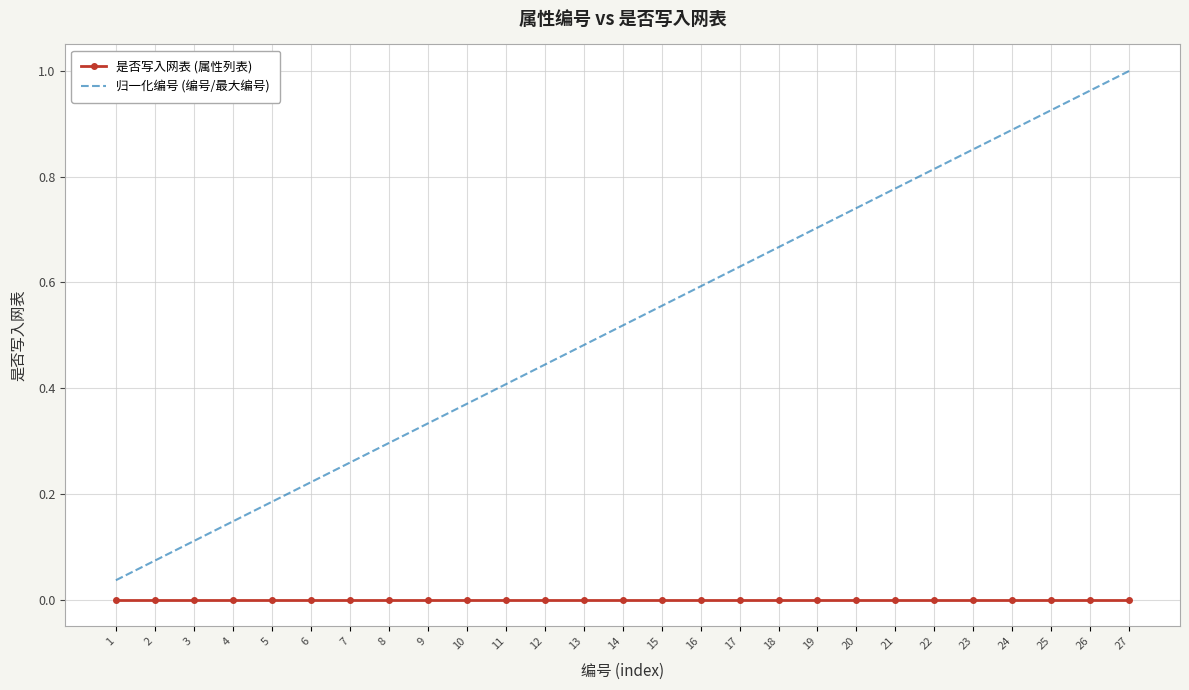

Between 8 and 22, which series saw the biggest shift?

归一化编号 (编号/最大编号)